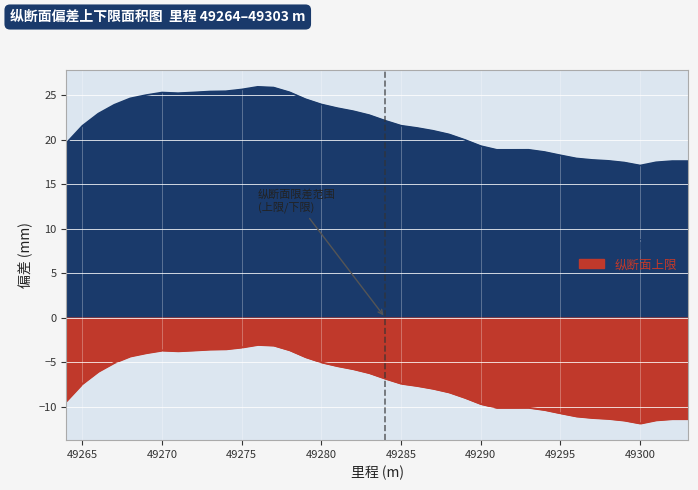

Is it true that 纵断面上限 equals -3.3 at 49275?

True